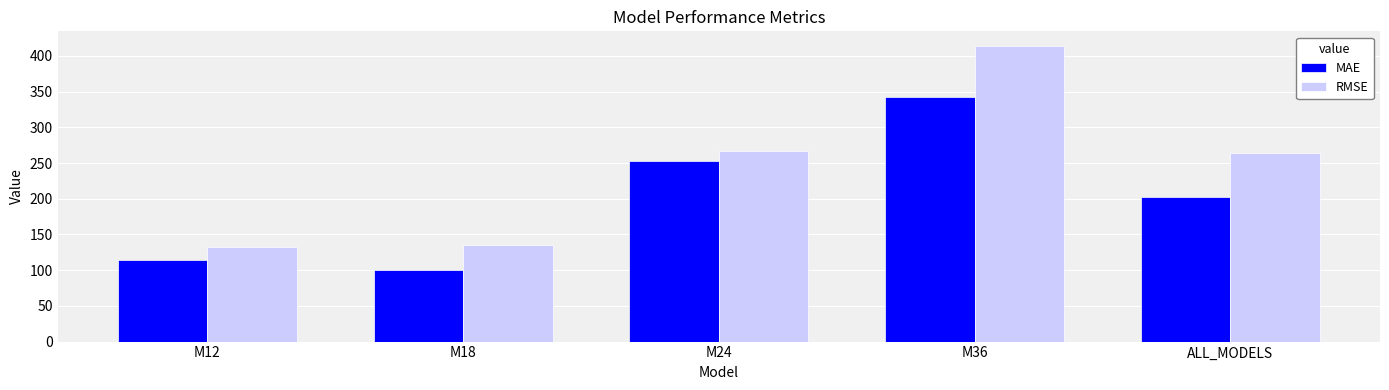

What is the average value of the RMSE series?

242.2